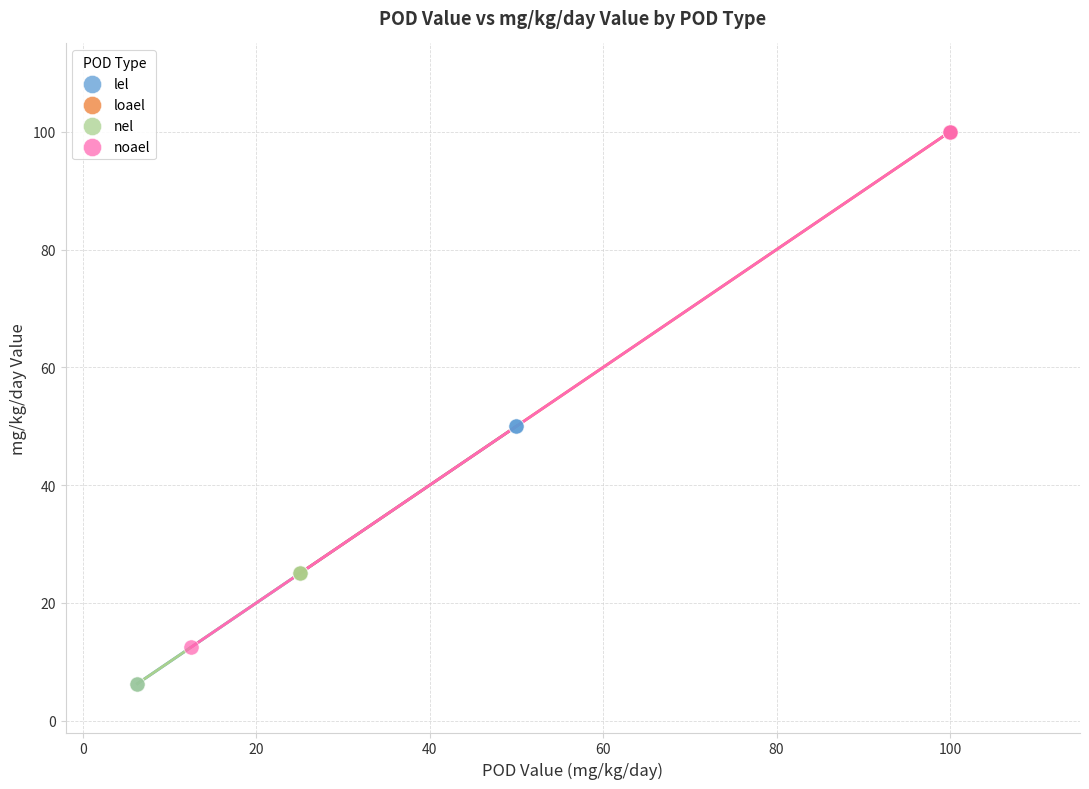

Which series has the largest Y range (max minus min)?

noael